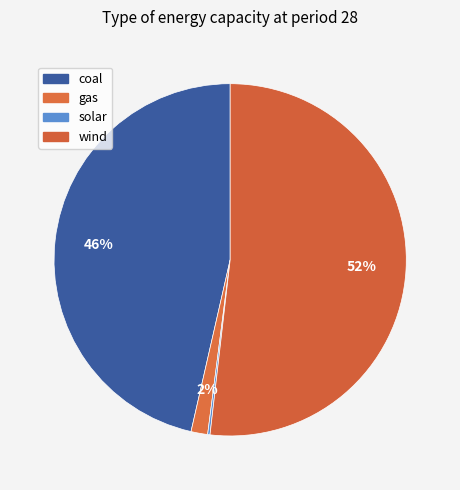

Is there any slice that represents more than half of the pie?

Yes